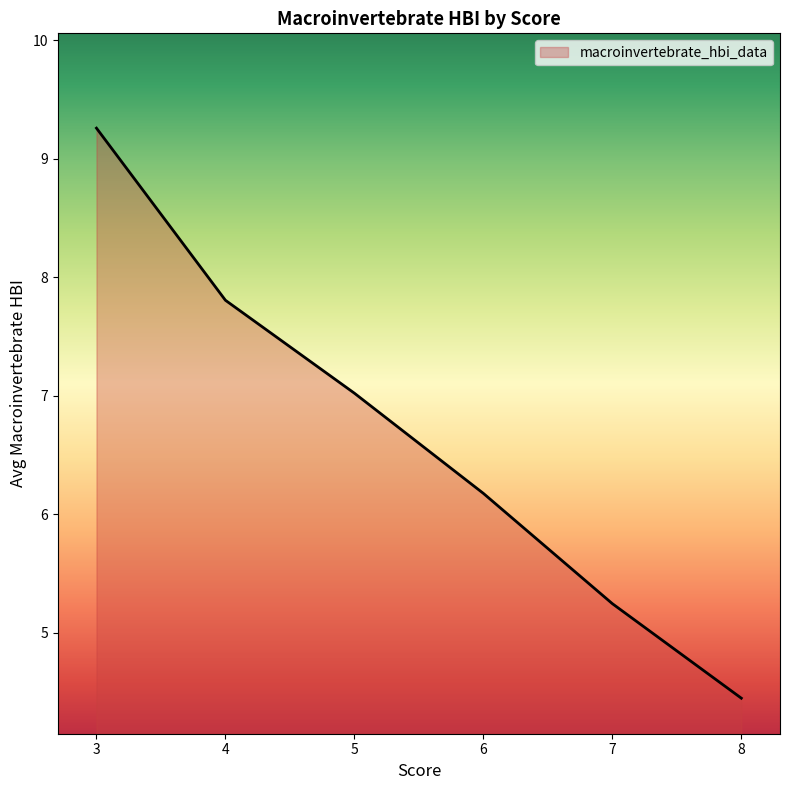

What is the smallest value displayed?

4.5